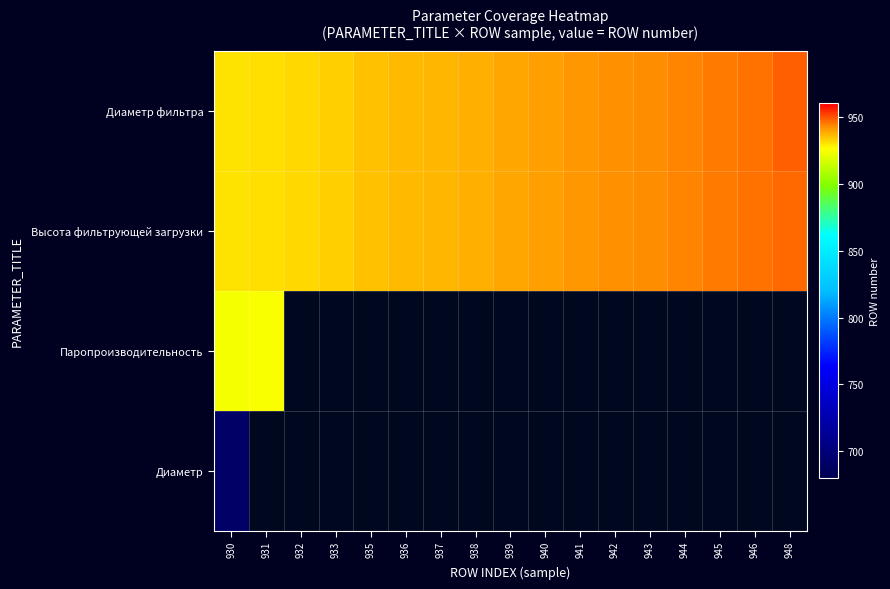

Is it true that Диаметр фильтра equals 940.0 at 940?

True